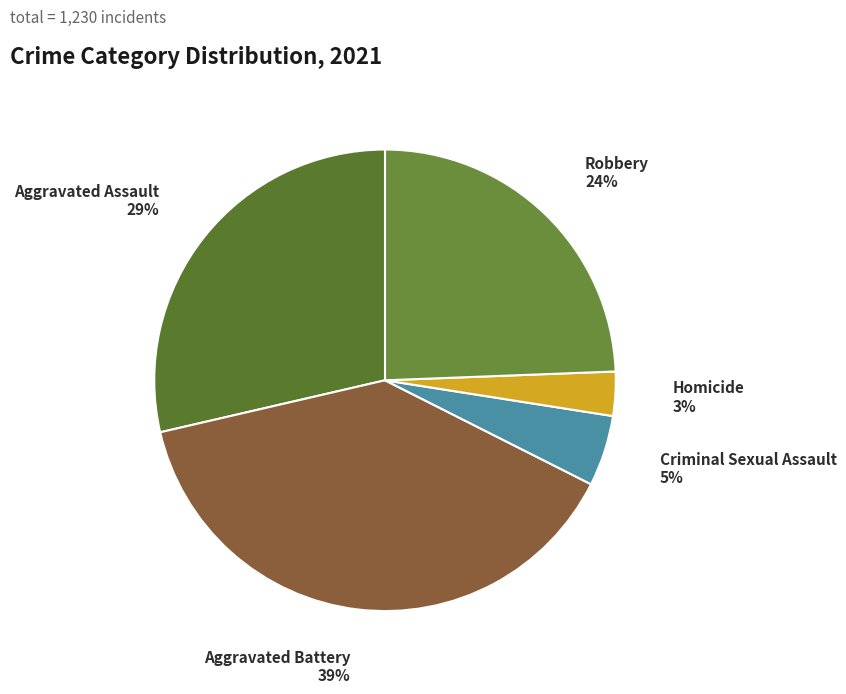

Rank the categories by value from highest to lowest.

Aggravated Battery, Aggravated Assault, Robbery, Criminal Sexual Assault, Homicide